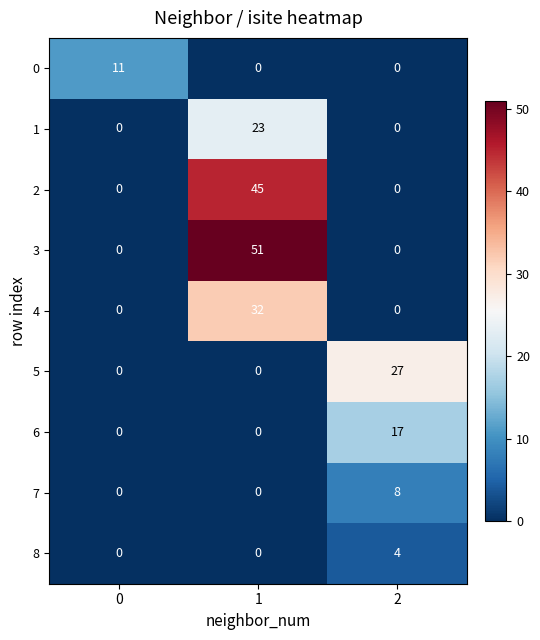

Which category has the highest value across all series?

1